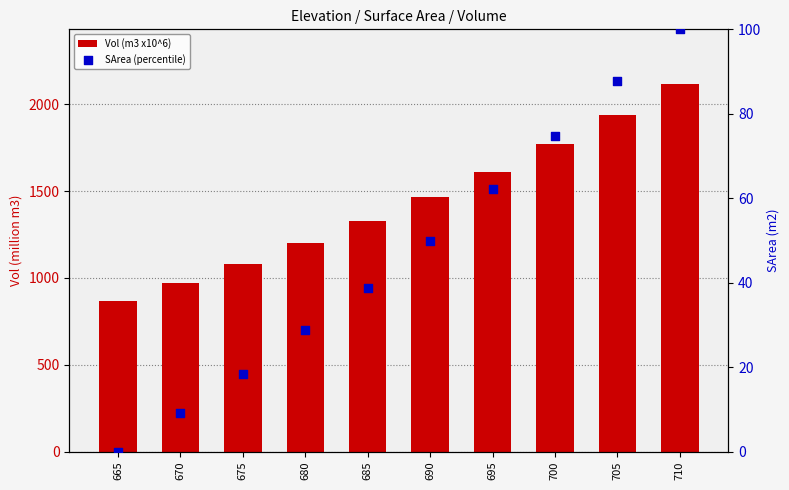

Which series reaches the maximum Y coordinate?

Vol (m3 x10^6)